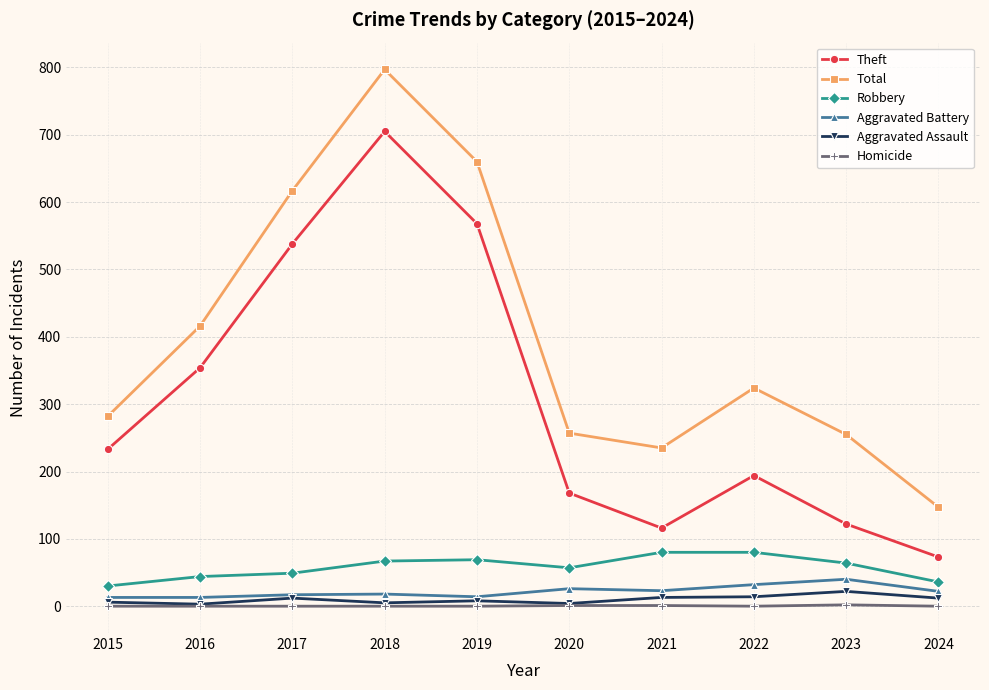

At which category does the chart reach its peak across all series?

2018